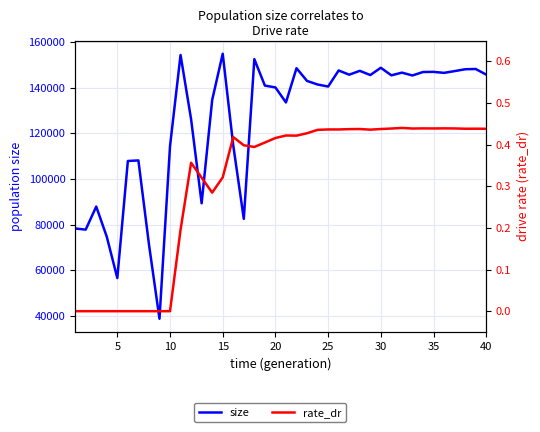

True or false: rate_dr and size intersect in this chart.

False